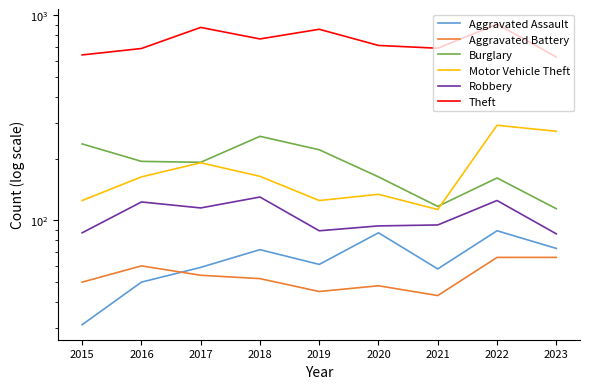

Is the value of Theft at 2016 greater than the value of Robbery at 2015?

Yes